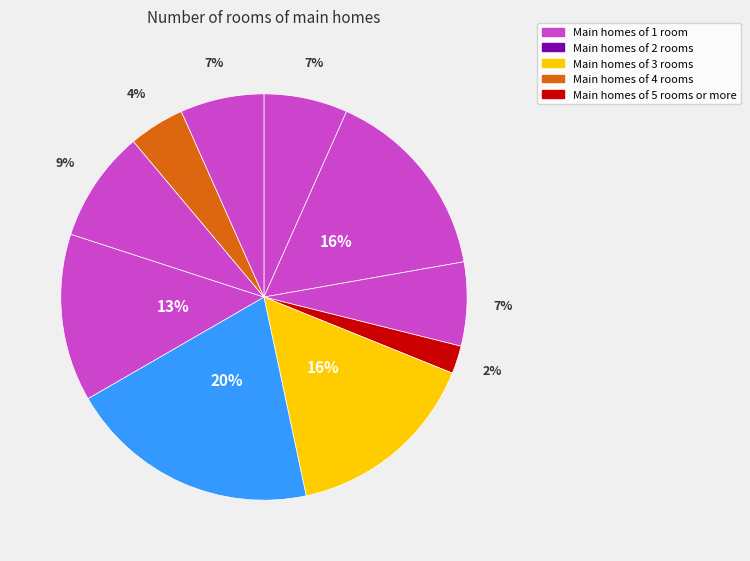

How many segments does this pie chart have?

10